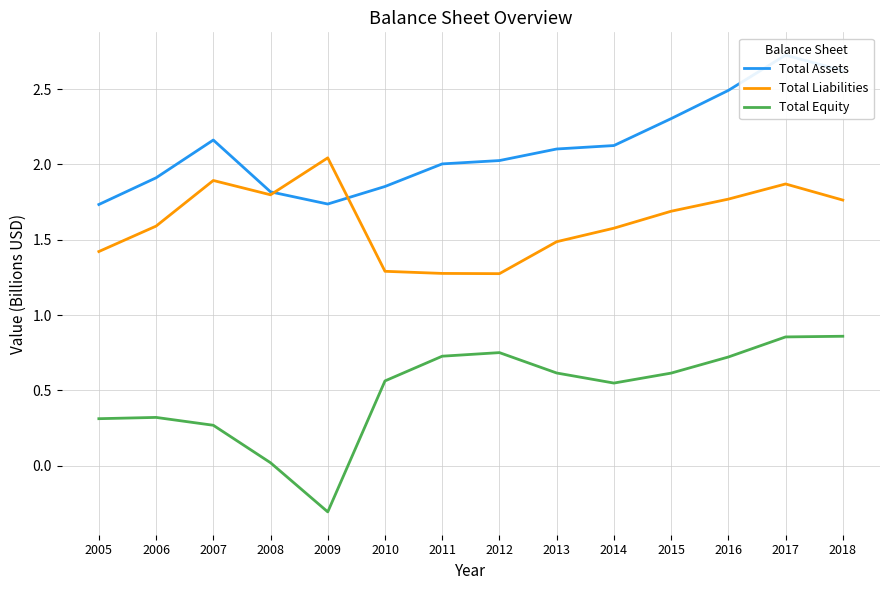

At which category does the chart reach its minimum across all series?

2009